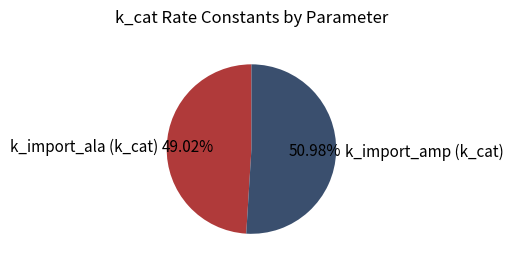

How many slices are in this pie chart?

2